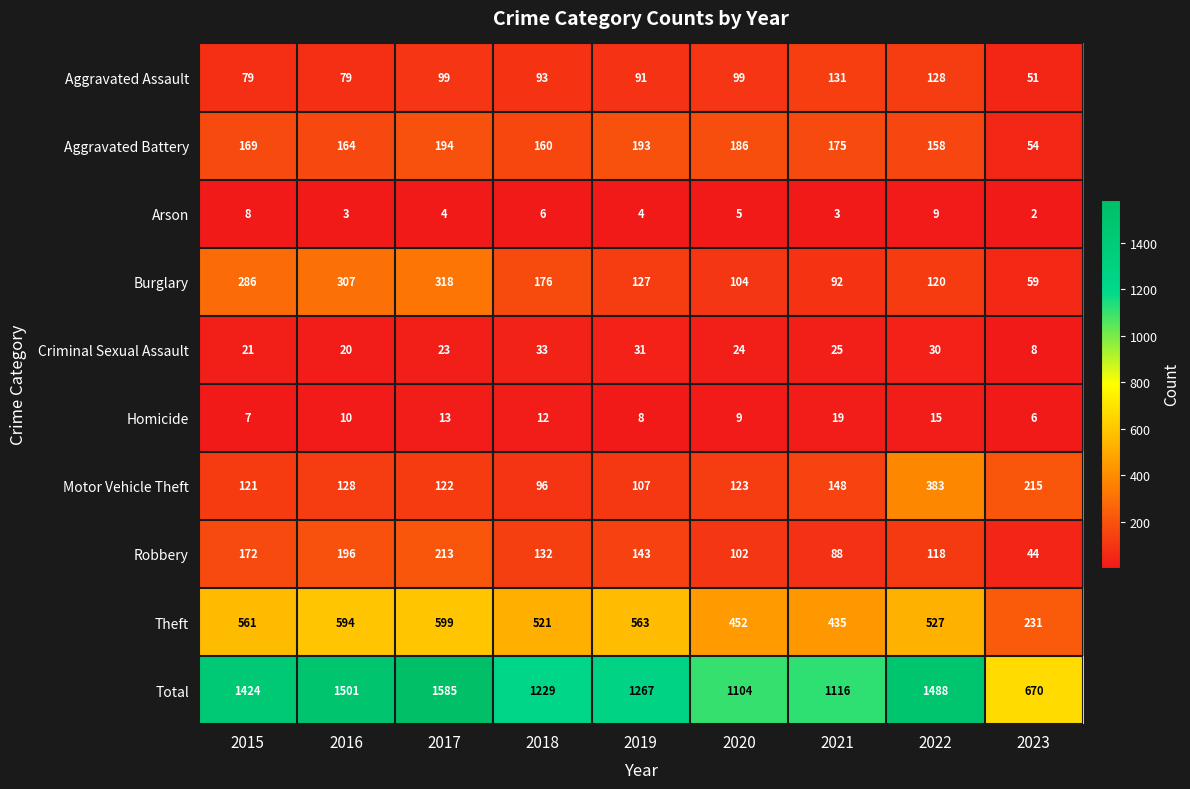

What value does the Aggravated Assault series have at 2023, to the nearest 5?

50